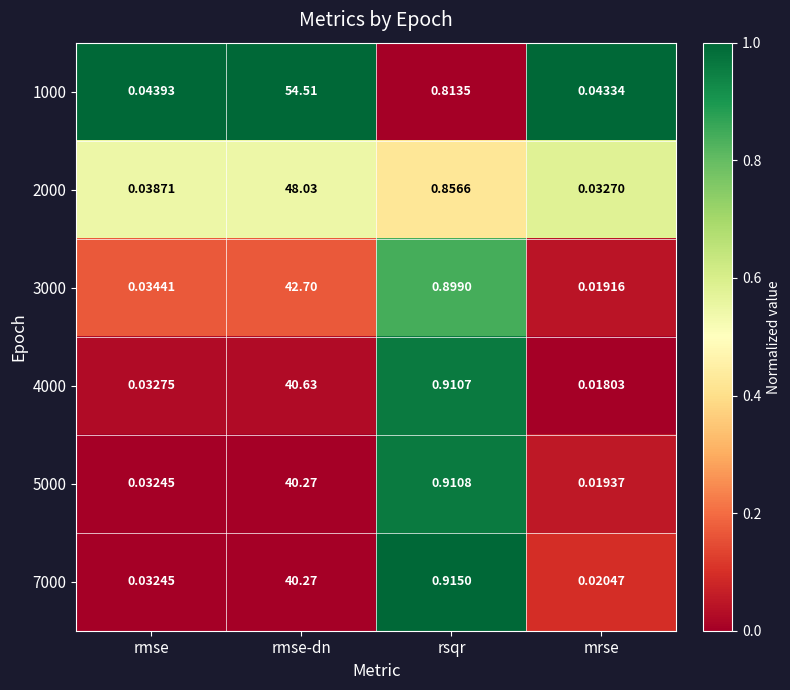

At which category is the sum across all series the highest?

rmse-dn